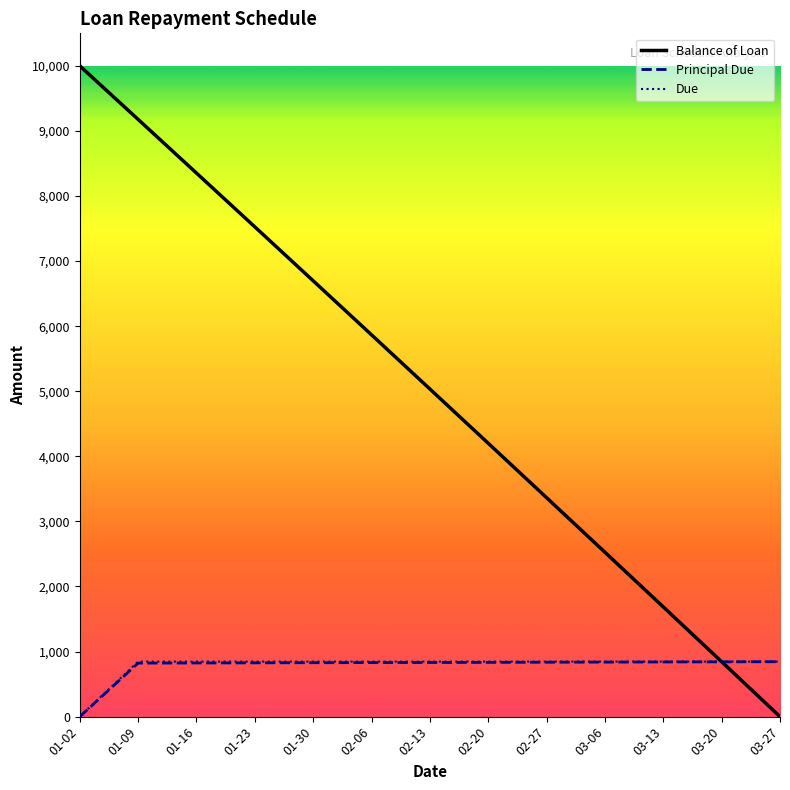

True or false: Balance of Loan has more than 1 interior local peaks.

False